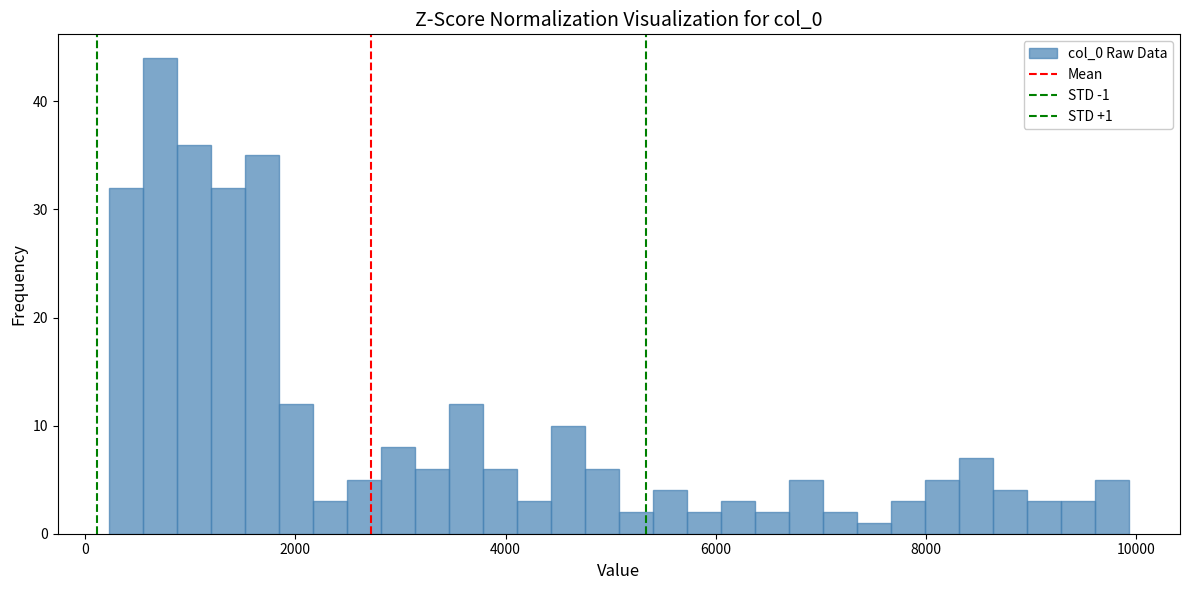

Around what value on the x-axis is the tallest bar? Give the approximate position of its centre, as read against the axis.

800